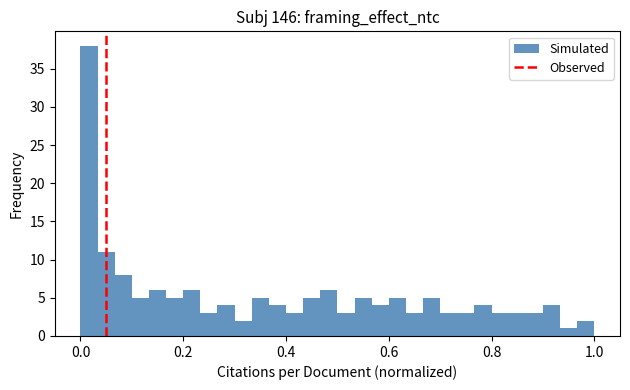

Around what value on the x-axis is the tallest bar? Give the approximate position of its centre, as read against the axis.

0.02